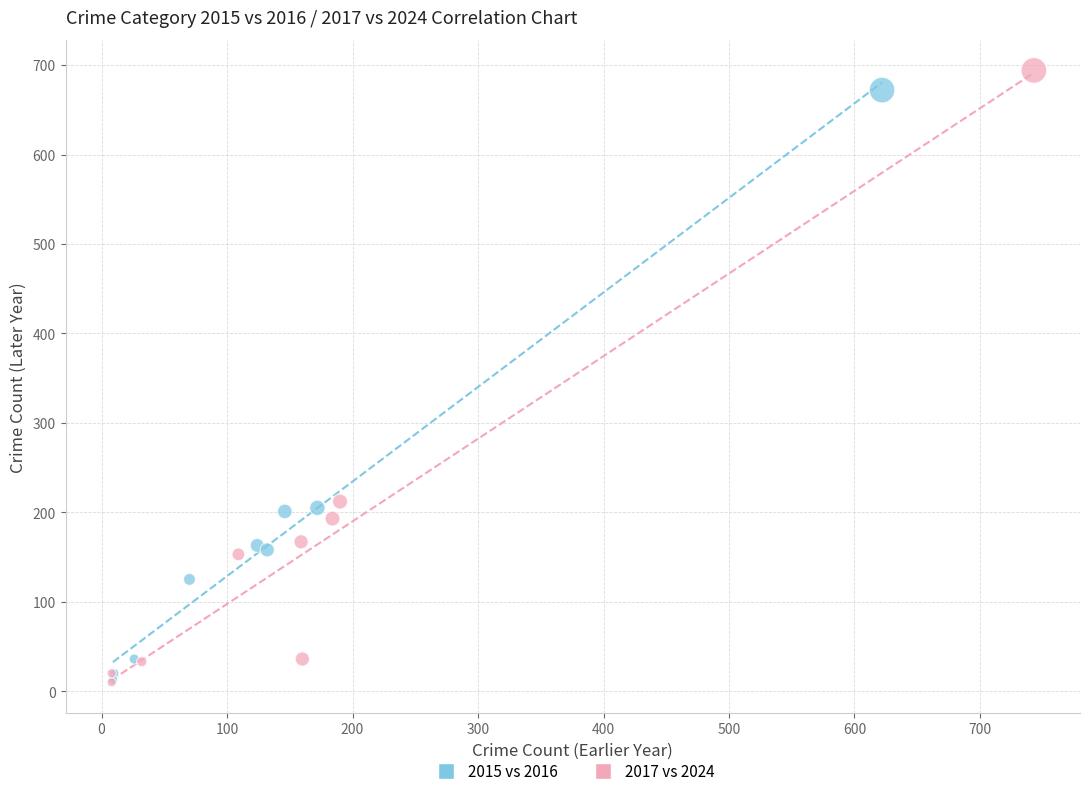

Which series has the largest Y range (max minus min)?

2017 vs 2024